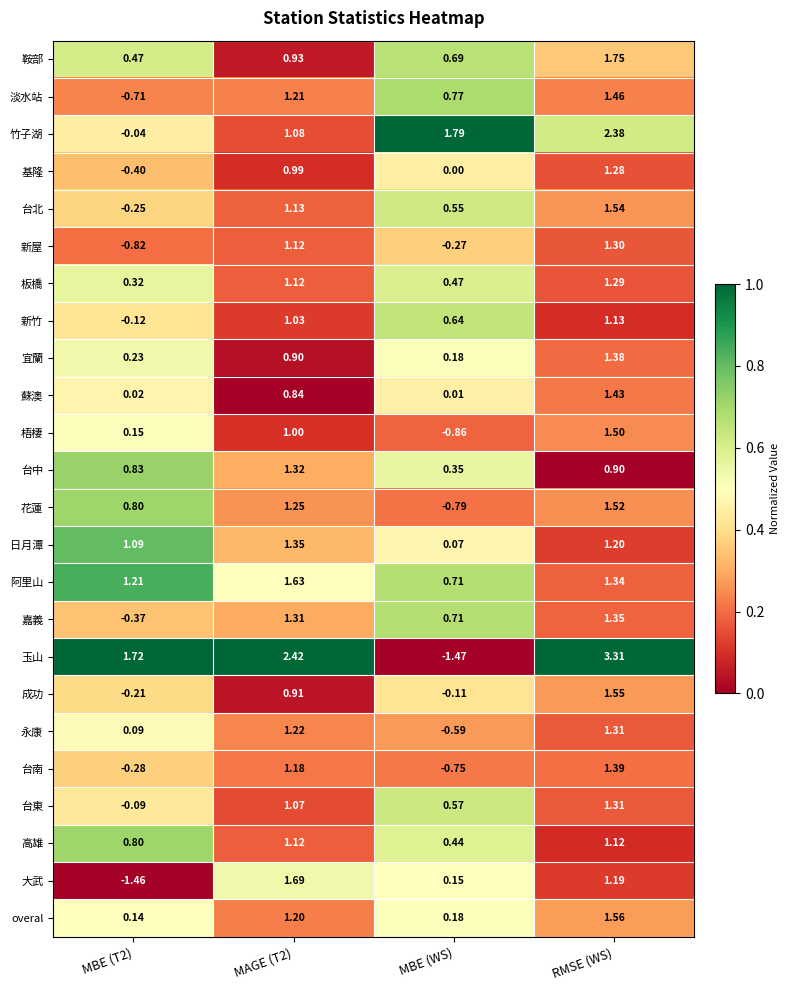

At which label is 大武 closest to 0?

MBE (WS)